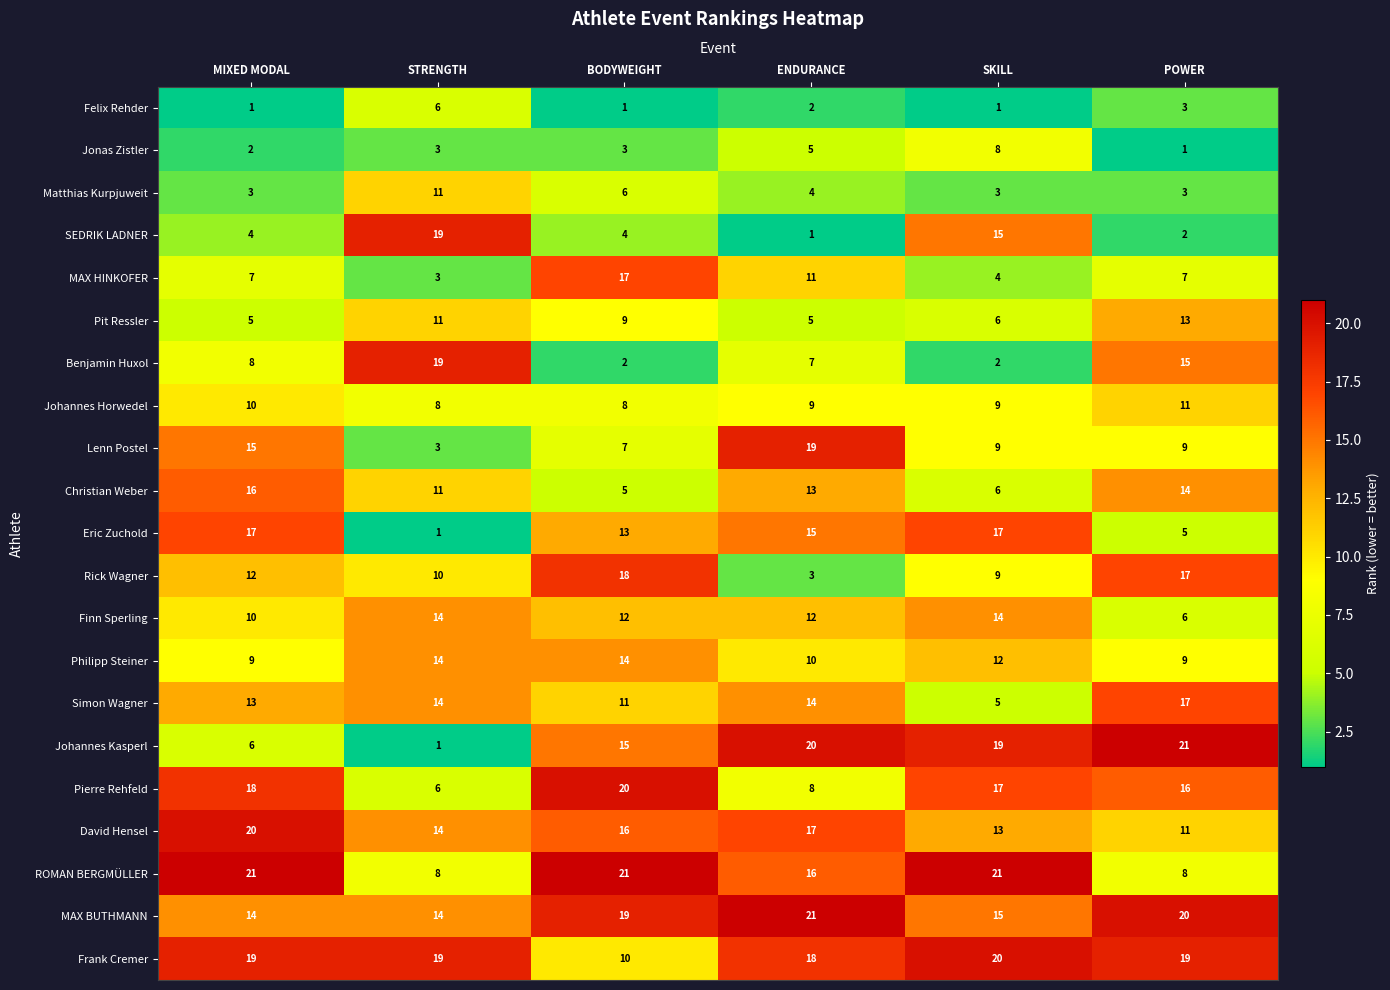

The value of Benjamin Huxol at MIXED MODAL is 8. True or false?

True